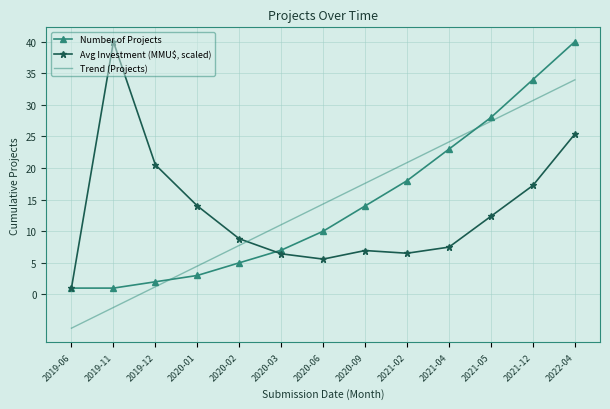

What is the lowest value of the Number of Projects series?

1.0